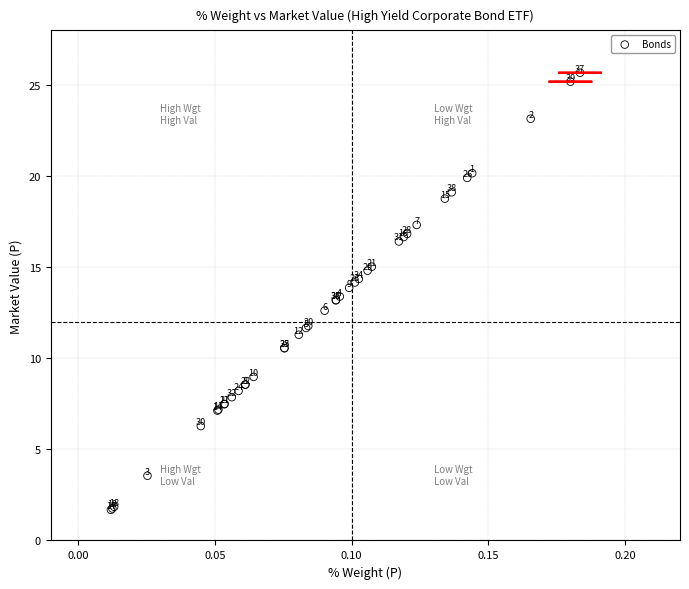

What Y value in the scatter plot is closest to 13?

13.2